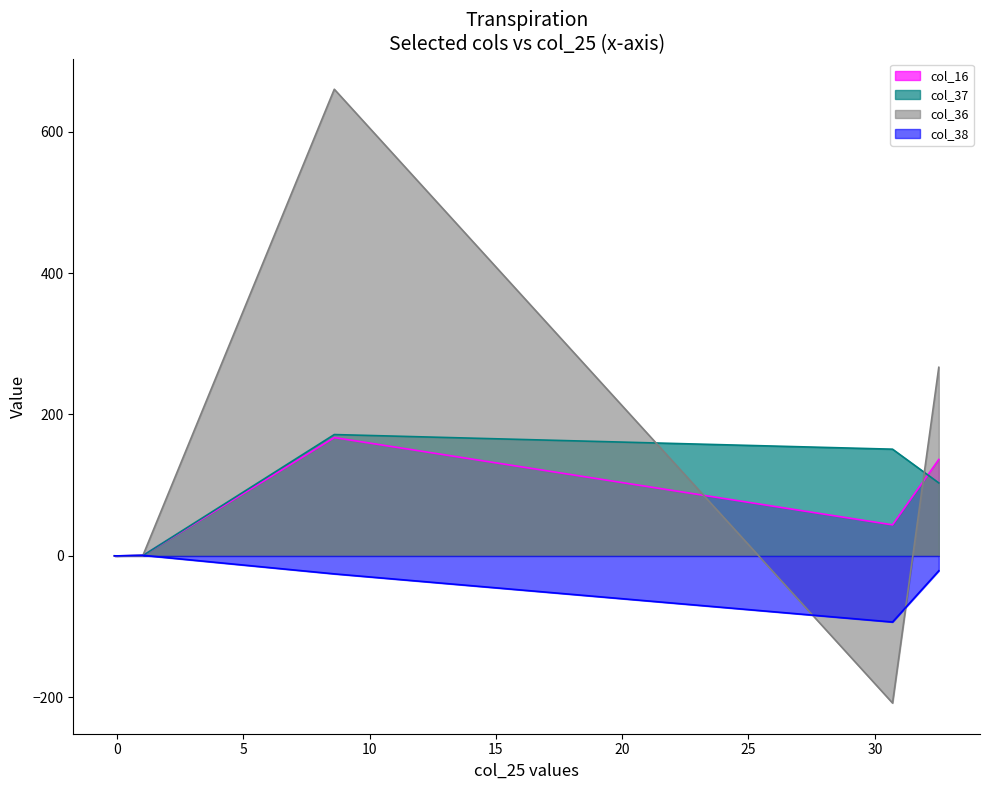

Which series has the largest range (max minus min)?

col_36